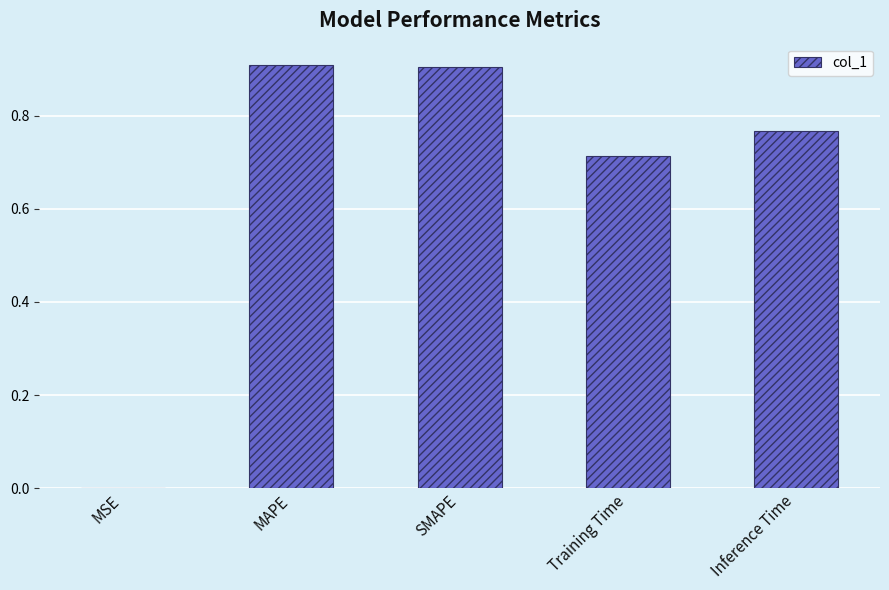

The chart shows a value of 1.5 at SMAPE. True or false?

False